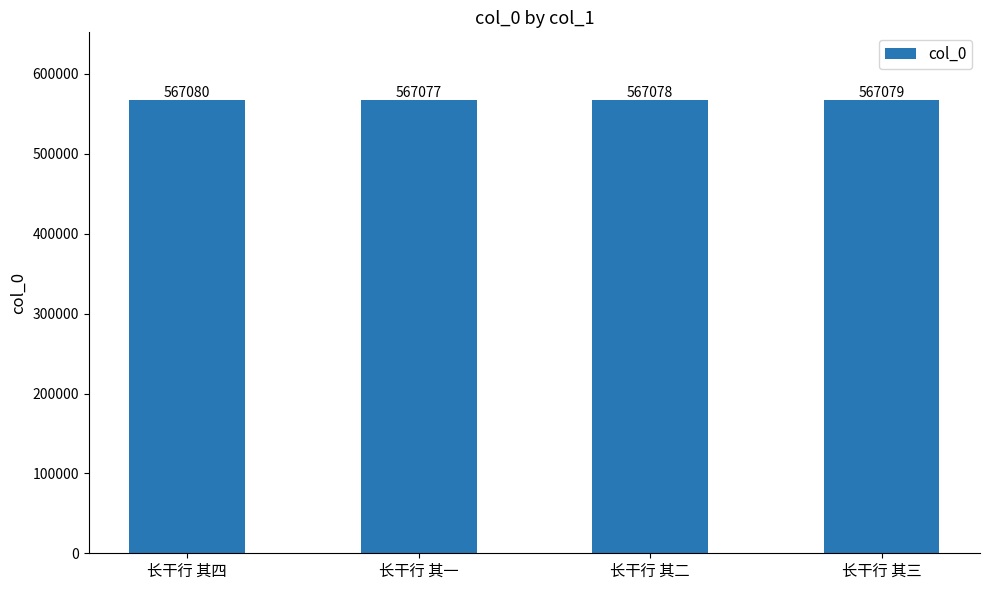

Is it true that the value at 长干行 其三 is 567079?

True